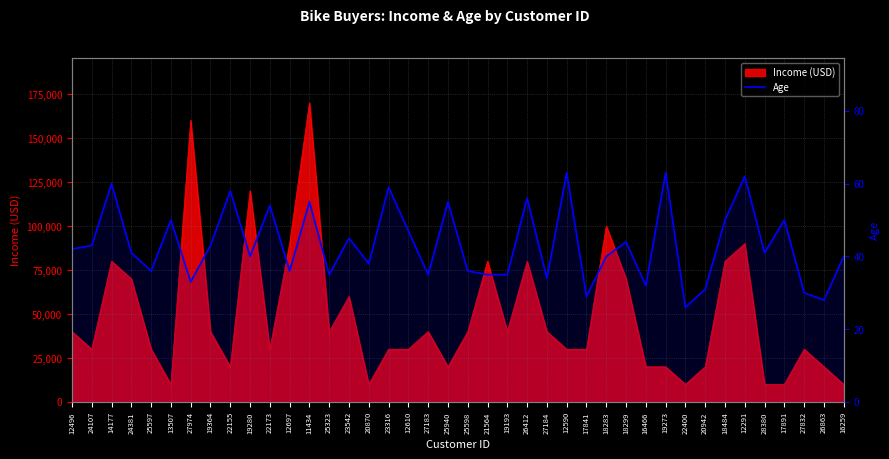

Does the chart have visible grid lines?

Yes